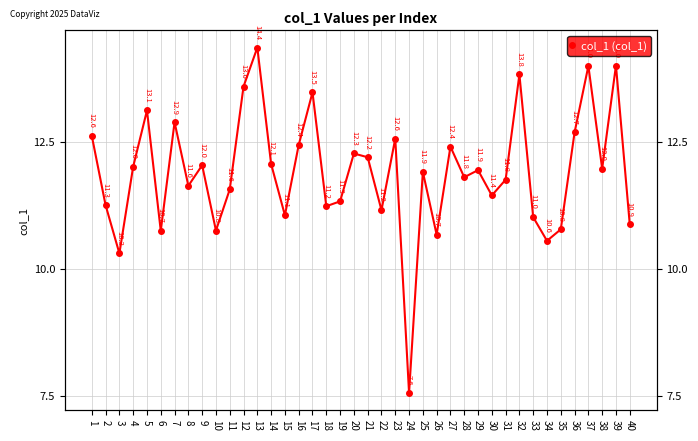

Where is the first local minimum?

3